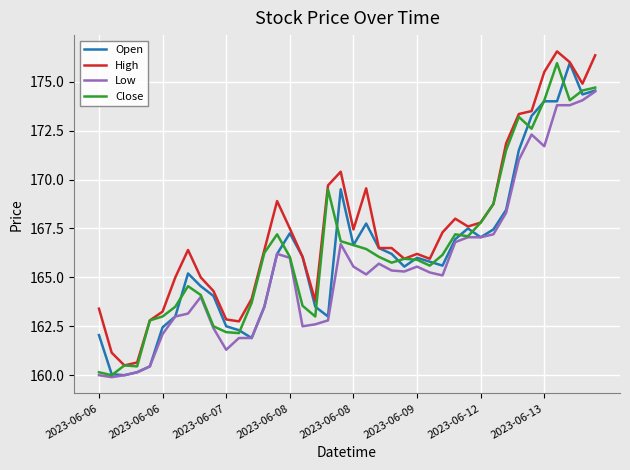

Which series has the largest total across all categories?

High